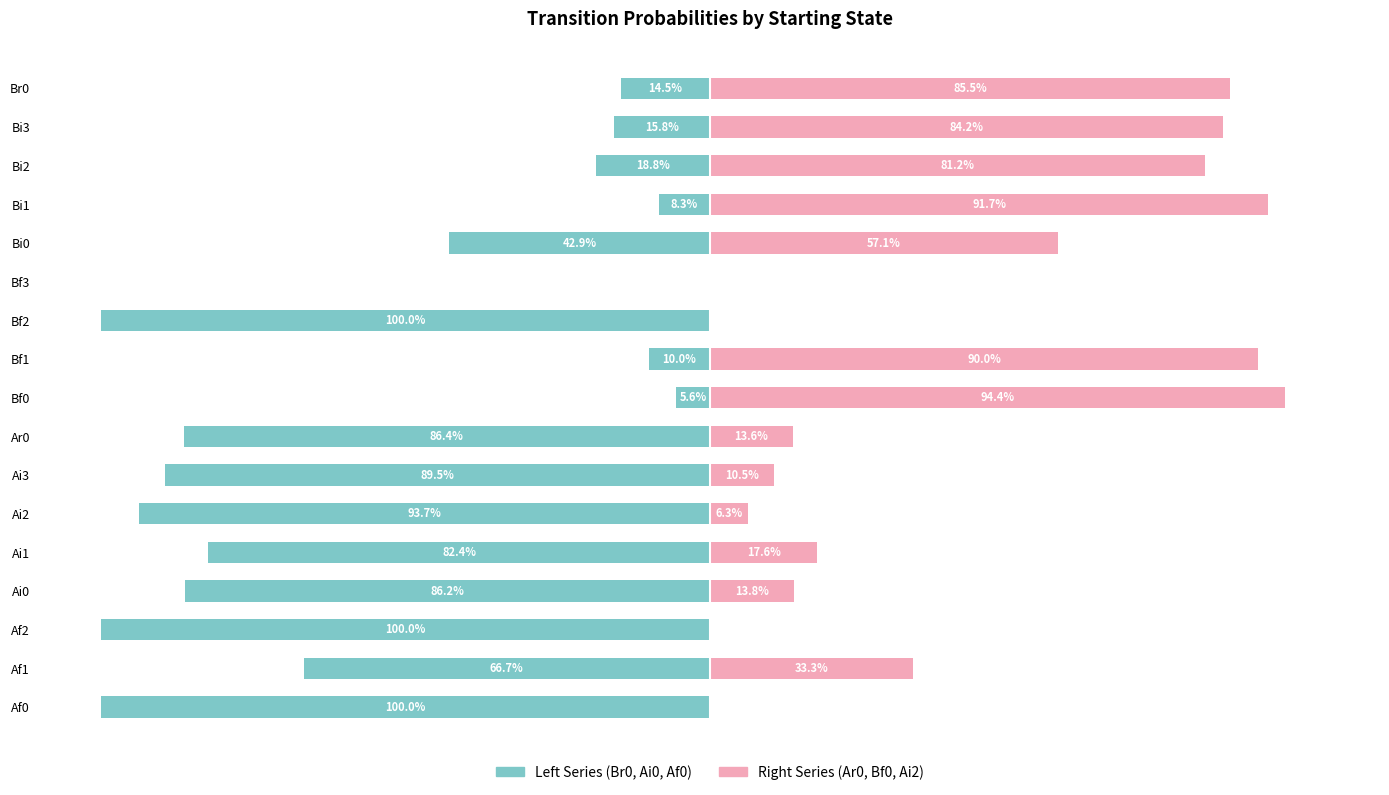

The value of Left (Br0+Ai0+Af0) at Bi1 is -0.1. True or false?

False